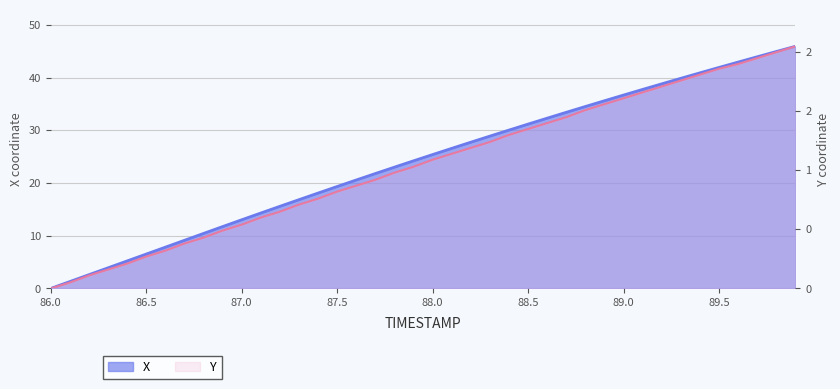

What is the sum of all Y values?

41.8